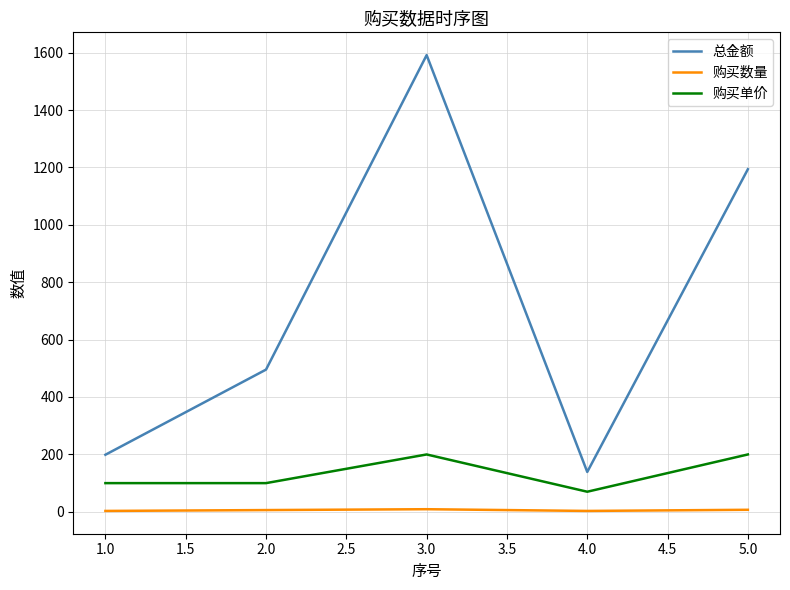

The value of 总金额 at 4.0 is 138. True or false?

True